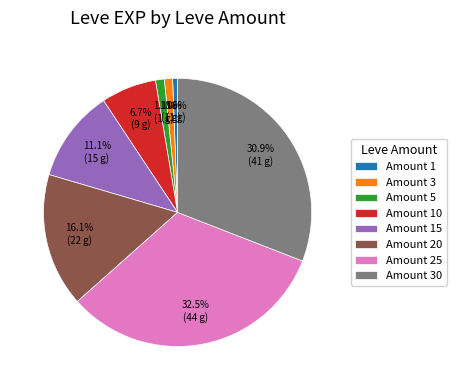

How many slices are in this pie chart?

8